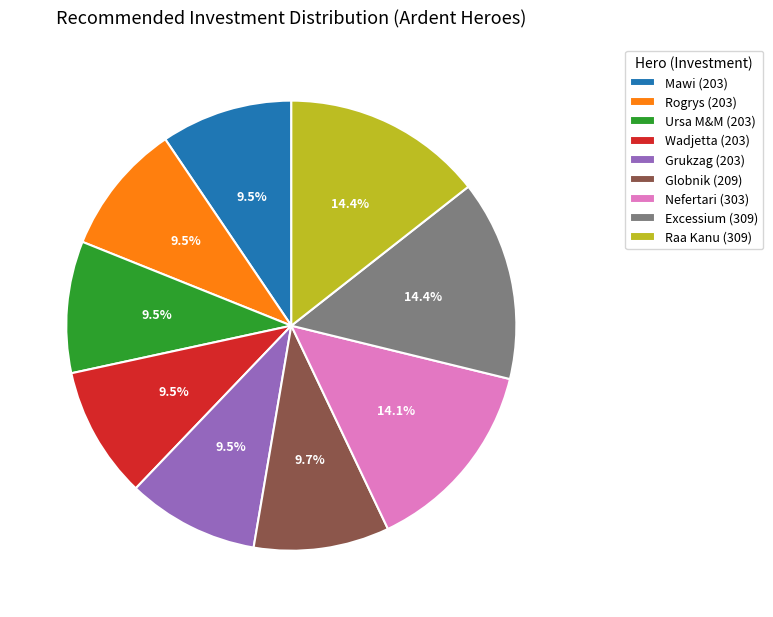

Do Wadjetta (203) and Globnik (209) together represent more than half of the pie?

No